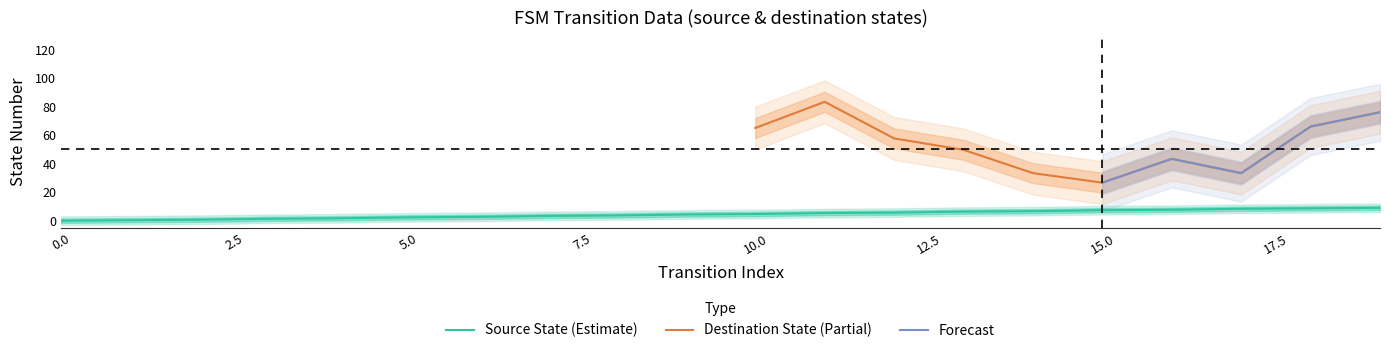

What is the maximum value for Source State (Estimate)?

9.0